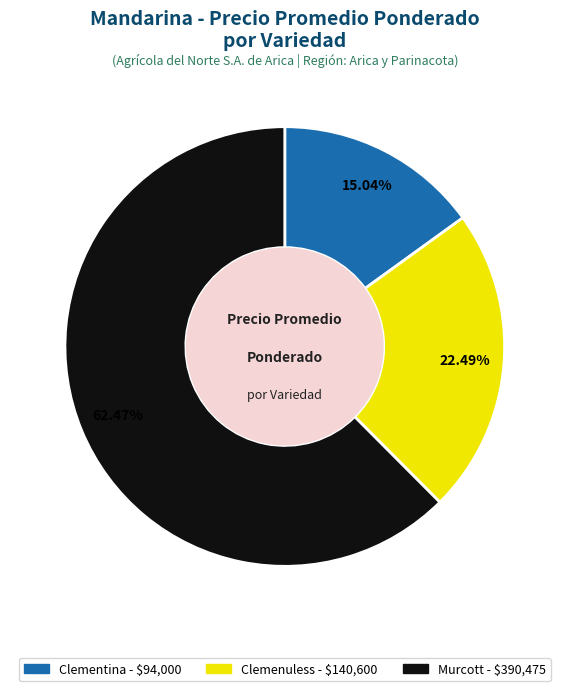

To the nearest percent, what is the difference between the largest and smallest slice percentages?

47%